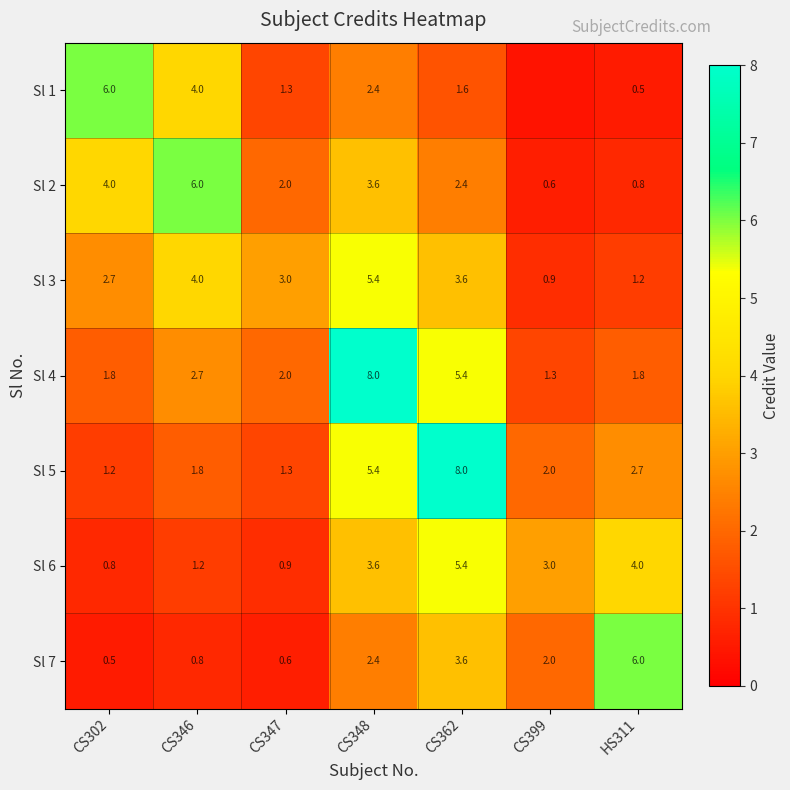

At which category is the sum across all series the highest?

CS348